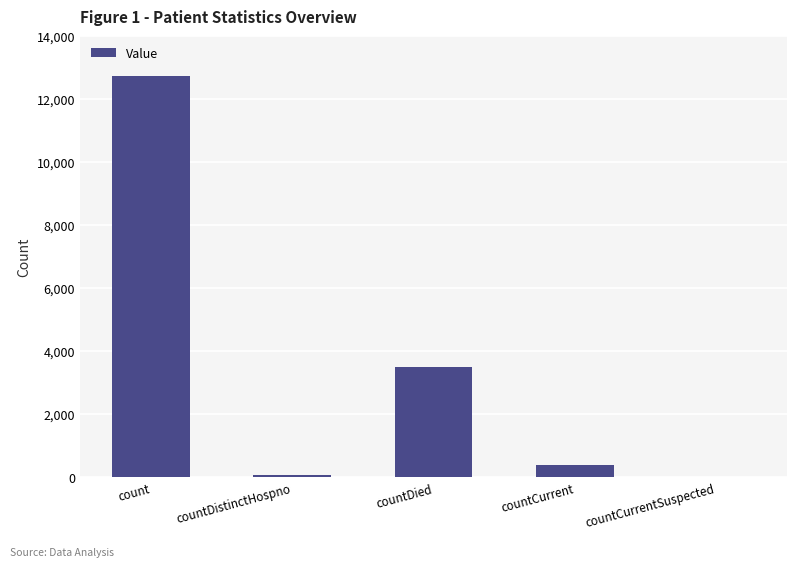

Reading left to right, what are all the values shown in this chart?

12727	76	3505	391	0